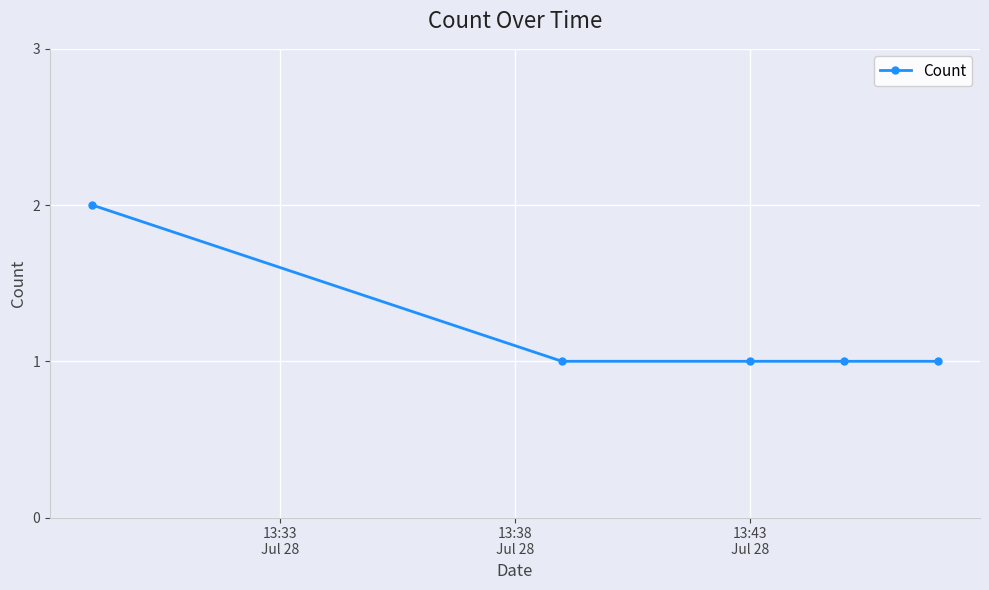

Reading left to right, what are all the values shown in this chart?

2	1	1	1	1